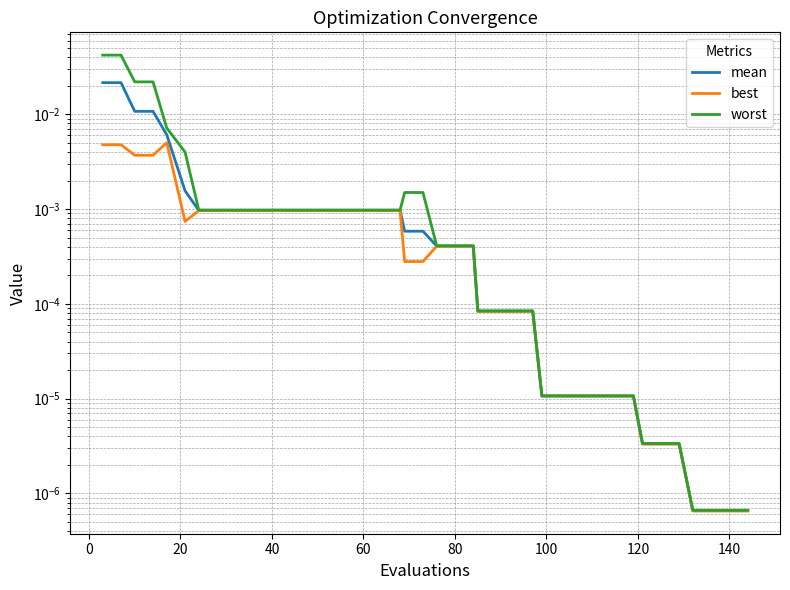

Which series has the largest total across all categories?

worst